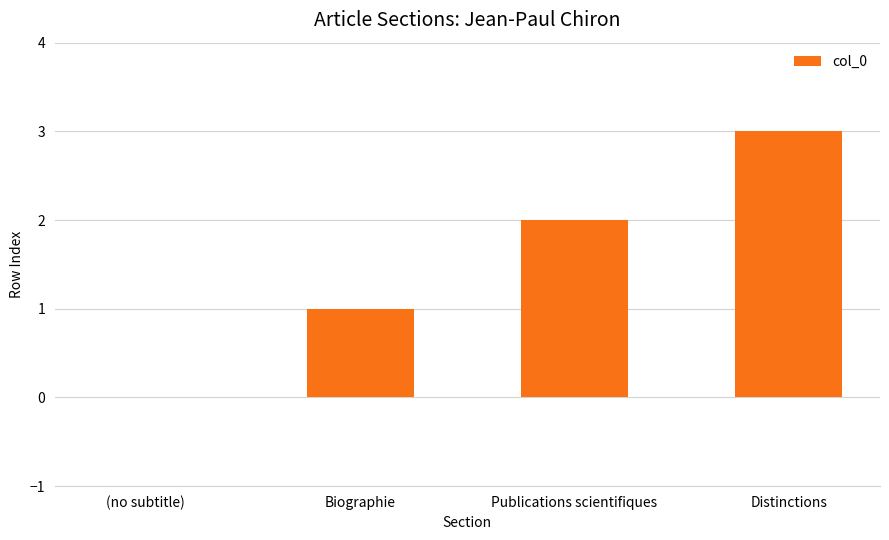

The chart shows a value of 1 at Publications scientifiques. True or false?

False